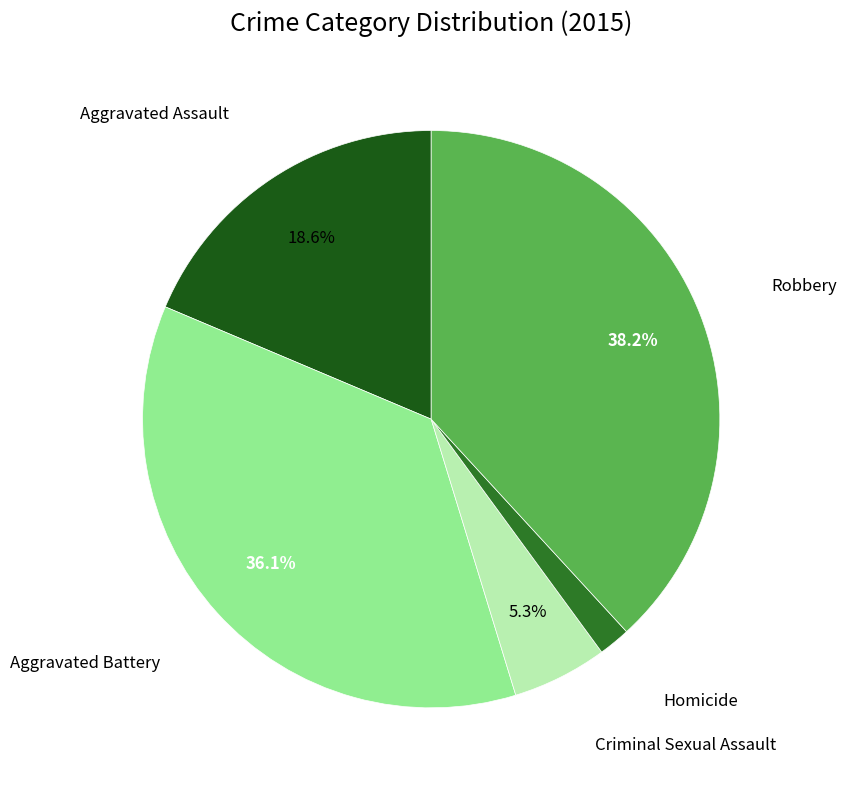

True or false: Homicide accounts for 2% of the total.

True